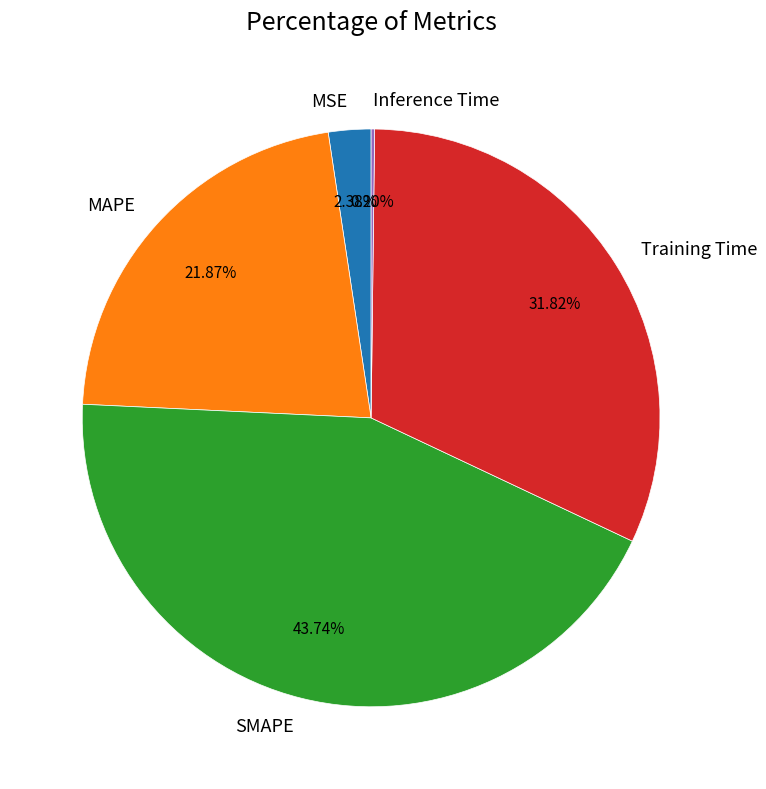

To the nearest percent, what is the combined percentage of Training Time and SMAPE?

76%